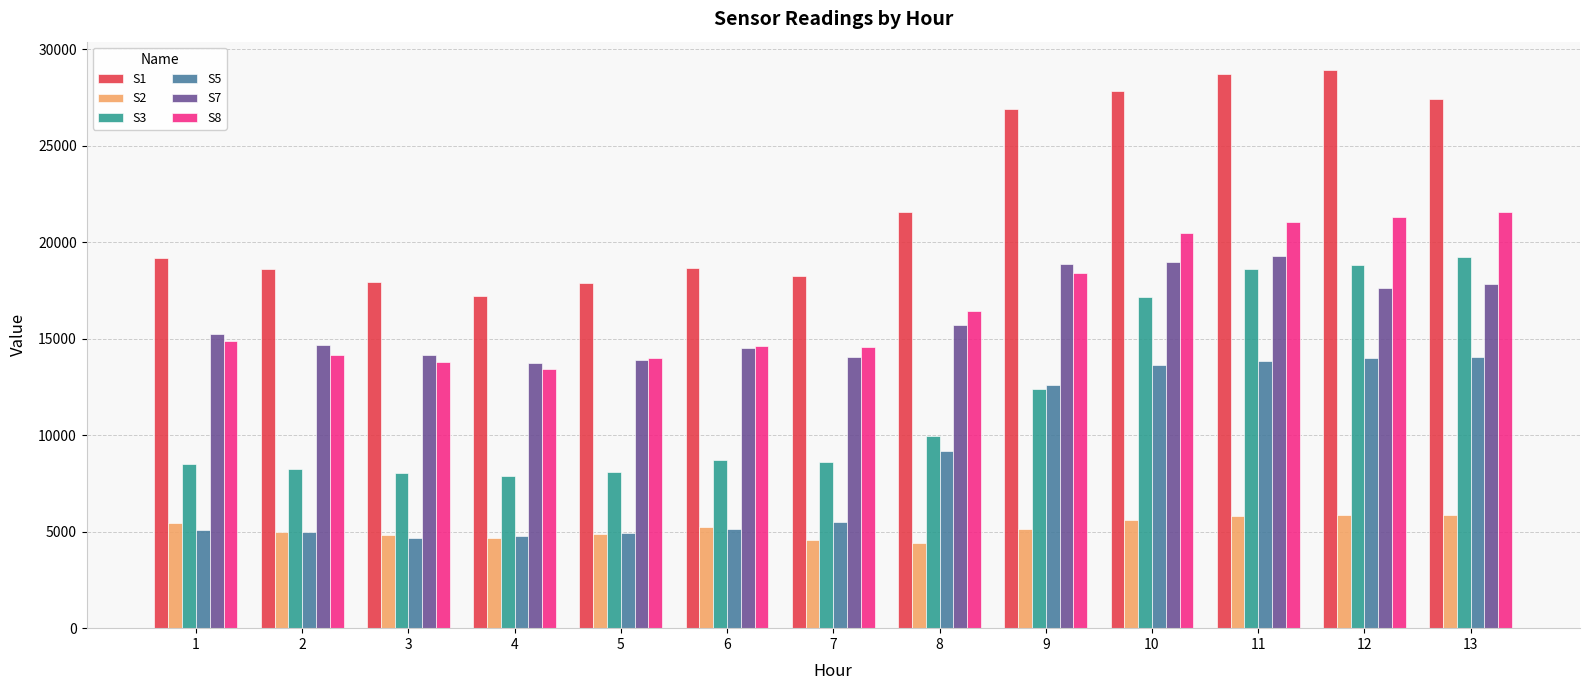

What is the value of the S5 bar at the 7th from the left?

5517